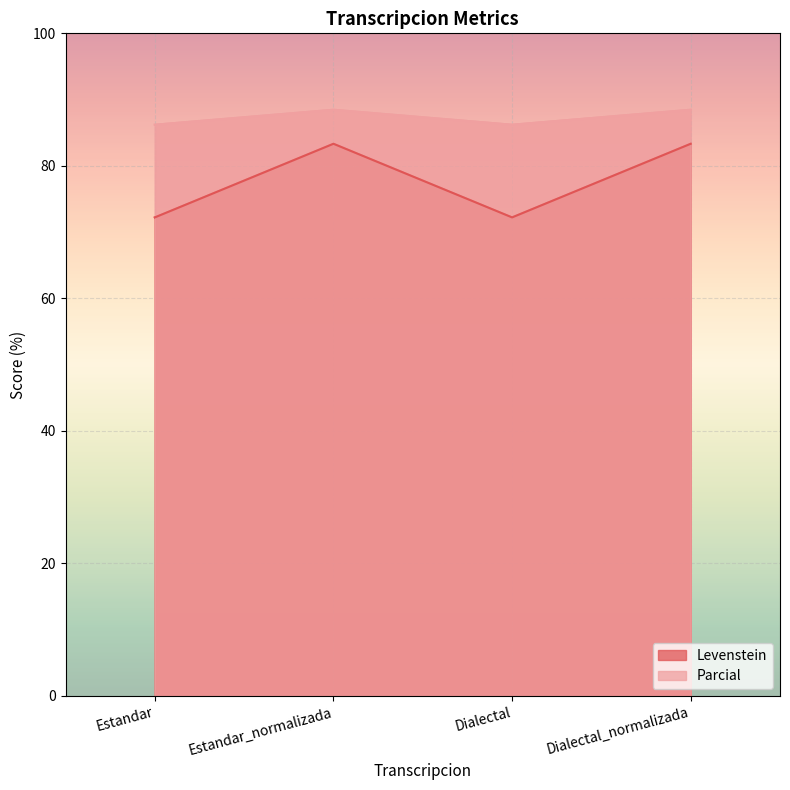

What are all the series names shown in the legend?

Levenstein, Parcial